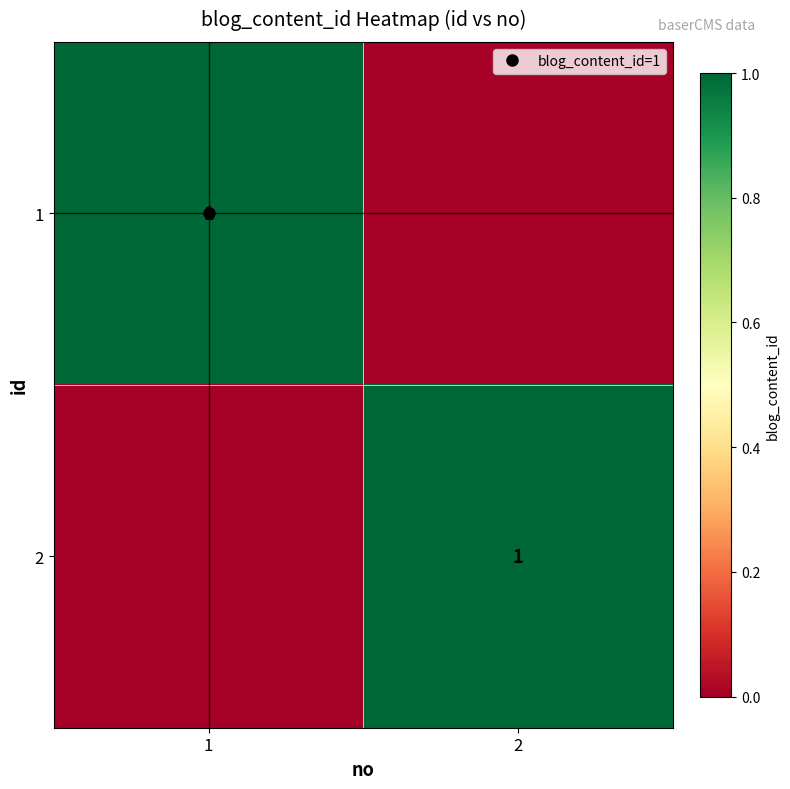

Which series has the largest range (max minus min)?

1